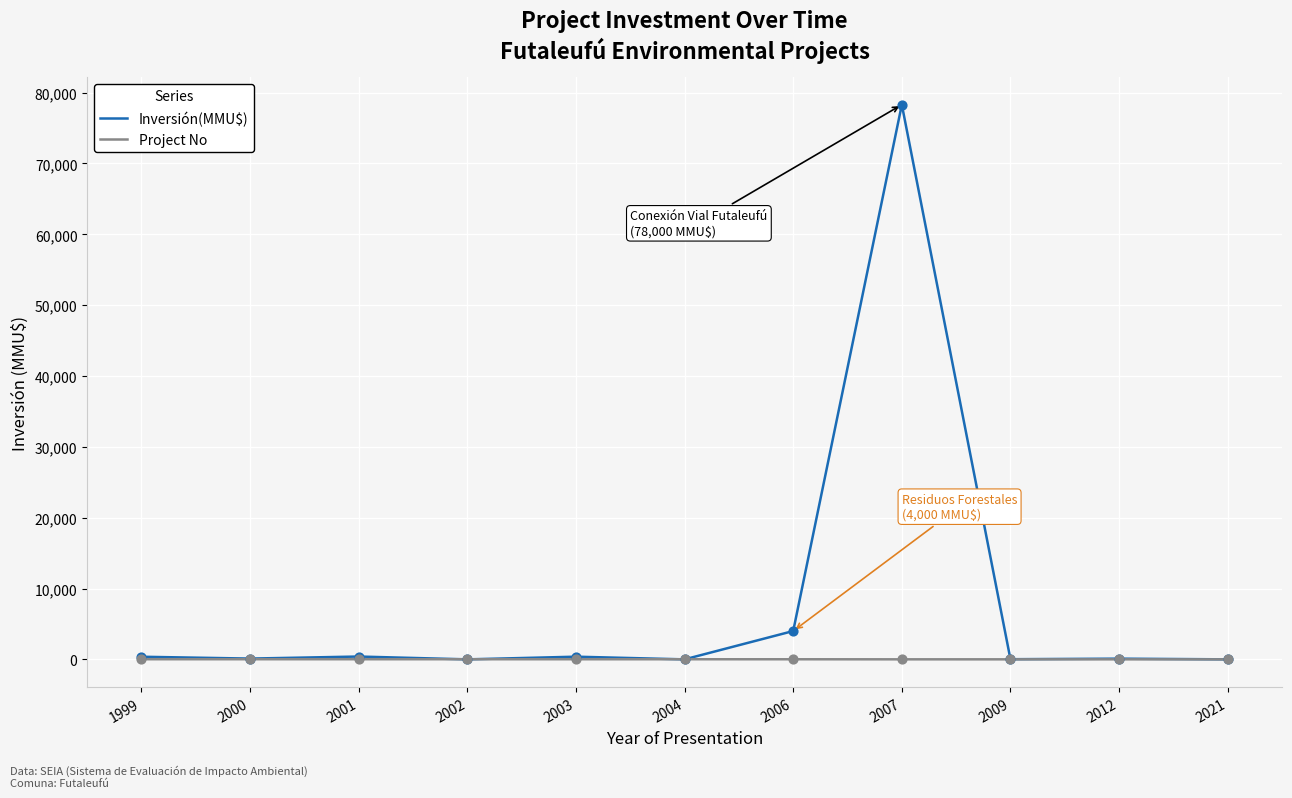

Which series has the widest spread of values?

Inversión(MMU$)